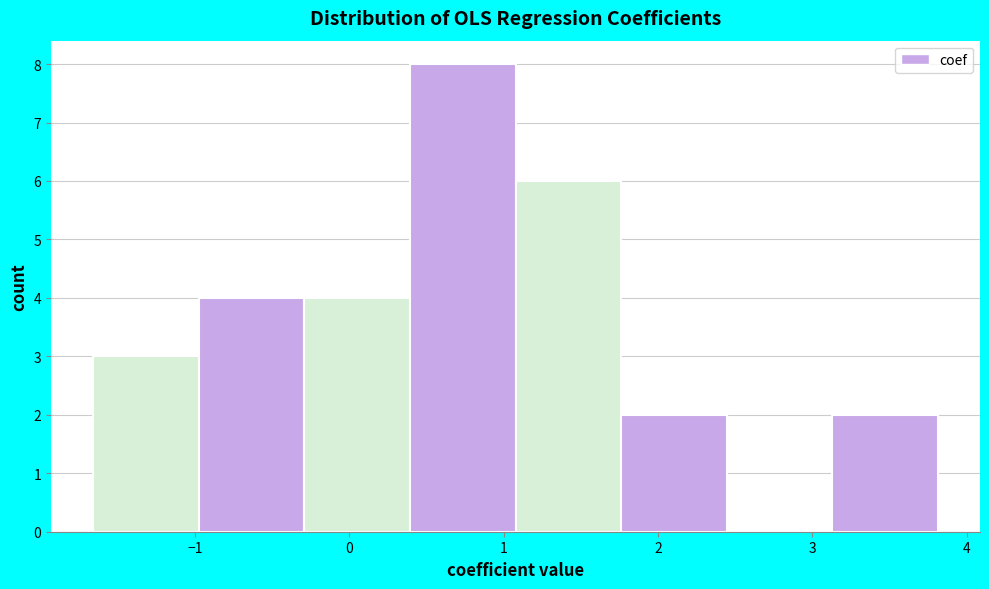

Reading left to right, list every bar in this chart as the range it spans on the x-axis followed by its height. Neither the bar edges nor the heights are printed on the chart, so give them approximately, as read against the axes.

-1.7 to -1.0: 3
-1.0 to -0.3: 4
-0.3 to 0.4: 4
0.4 to 1.1: 8
1.1 to 1.8: 6
1.8 to 2.4: 2
2.4 to 3.1: 0
3.1 to 3.8: 2